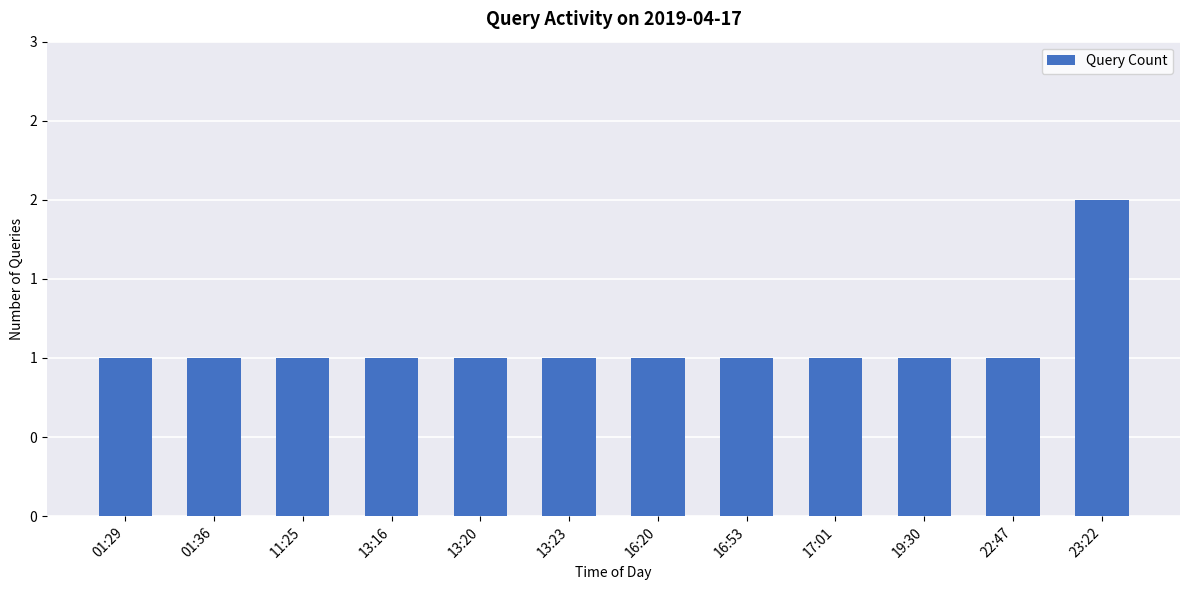

Reading left to right, list all the values displayed in this chart.

1	1	1	1	1	1	1	1	1	1	1	2